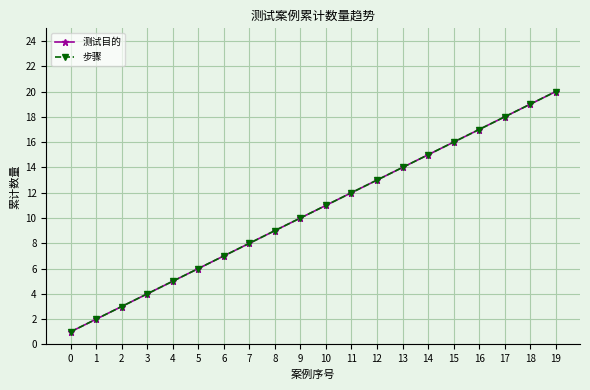

True or false: 步骤 and 测试目的 cross at least once.

False